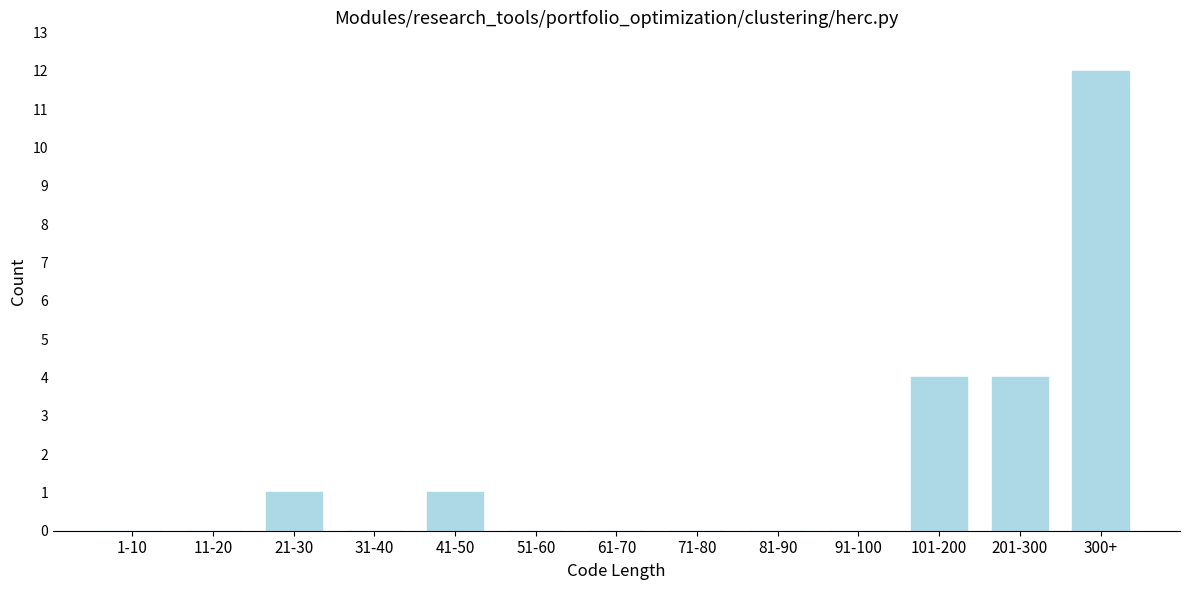

Reading left to right, what are all the values shown in this chart?

1-10=0	11-20=0	21-30=1	31-40=0	41-50=1	51-60=0	61-70=0	71-80=0	81-90=0	91-100=0	101-200=4	201-300=4	300+=12